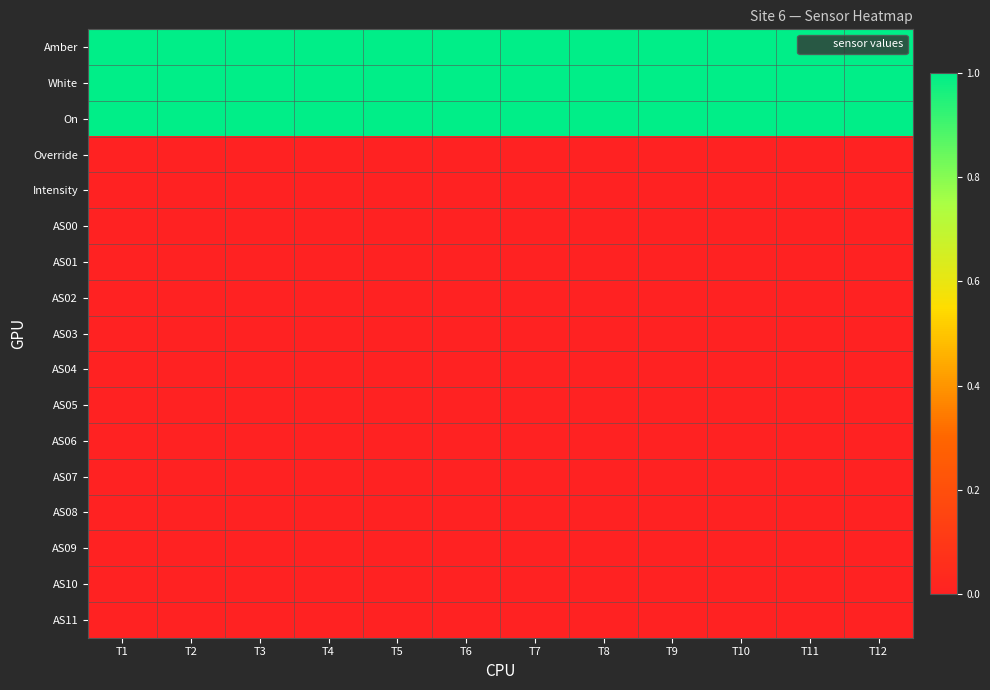

Reading left to right, what are all the values shown in this chart?

Amber: T1=1.0	T2=1.0	T3=1.0	T4=1.0	T5=1.0	T6=1.0	T7=1.0	T8=1.0	T9=1.0	T10=1.0	T11=1.0	T12=1.0
White: T1=1.0	T2=1.0	T3=1.0	T4=1.0	T5=1.0	T6=1.0	T7=1.0	T8=1.0	T9=1.0	T10=1.0	T11=1.0	T12=1.0
On: T1=1.0	T2=1.0	T3=1.0	T4=1.0	T5=1.0	T6=1.0	T7=1.0	T8=1.0	T9=1.0	T10=1.0	T11=1.0	T12=1.0
Override: T1=0.0	T2=0.0	T3=0.0	T4=0.0	T5=0.0	T6=0.0	T7=0.0	T8=0.0	T9=0.0	T10=0.0	T11=0.0	T12=0.0
Intensity: T1=0.0	T2=0.0	T3=0.0	T4=0.0	T5=0.0	T6=0.0	T7=0.0	T8=0.0	T9=0.0	T10=0.0	T11=0.0	T12=0.0
AS00: T1=0.0	T2=0.0	T3=0.0	T4=0.0	T5=0.0	T6=0.0	T7=0.0	T8=0.0	T9=0.0	T10=0.0	T11=0.0	T12=0.0
AS01: T1=0.0	T2=0.0	T3=0.0	T4=0.0	T5=0.0	T6=0.0	T7=0.0	T8=0.0	T9=0.0	T10=0.0	T11=0.0	T12=0.0
AS02: T1=0.0	T2=0.0	T3=0.0	T4=0.0	T5=0.0	T6=0.0	T7=0.0	T8=0.0	T9=0.0	T10=0.0	T11=0.0	T12=0.0
AS03: T1=0.0	T2=0.0	T3=0.0	T4=0.0	T5=0.0	T6=0.0	T7=0.0	T8=0.0	T9=0.0	T10=0.0	T11=0.0	T12=0.0
AS04: T1=0.0	T2=0.0	T3=0.0	T4=0.0	T5=0.0	T6=0.0	T7=0.0	T8=0.0	T9=0.0	T10=0.0	T11=0.0	T12=0.0
AS05: T1=0.0	T2=0.0	T3=0.0	T4=0.0	T5=0.0	T6=0.0	T7=0.0	T8=0.0	T9=0.0	T10=0.0	T11=0.0	T12=0.0
AS06: T1=0.0	T2=0.0	T3=0.0	T4=0.0	T5=0.0	T6=0.0	T7=0.0	T8=0.0	T9=0.0	T10=0.0	T11=0.0	T12=0.0
AS07: T1=0.0	T2=0.0	T3=0.0	T4=0.0	T5=0.0	T6=0.0	T7=0.0	T8=0.0	T9=0.0	T10=0.0	T11=0.0	T12=0.0
AS08: T1=0.0	T2=0.0	T3=0.0	T4=0.0	T5=0.0	T6=0.0	T7=0.0	T8=0.0	T9=0.0	T10=0.0	T11=0.0	T12=0.0
AS09: T1=0.0	T2=0.0	T3=0.0	T4=0.0	T5=0.0	T6=0.0	T7=0.0	T8=0.0	T9=0.0	T10=0.0	T11=0.0	T12=0.0
AS10: T1=0.0	T2=0.0	T3=0.0	T4=0.0	T5=0.0	T6=0.0	T7=0.0	T8=0.0	T9=0.0	T10=0.0	T11=0.0	T12=0.0
AS11: T1=0.0	T2=0.0	T3=0.0	T4=0.0	T5=0.0	T6=0.0	T7=0.0	T8=0.0	T9=0.0	T10=0.0	T11=0.0	T12=0.0